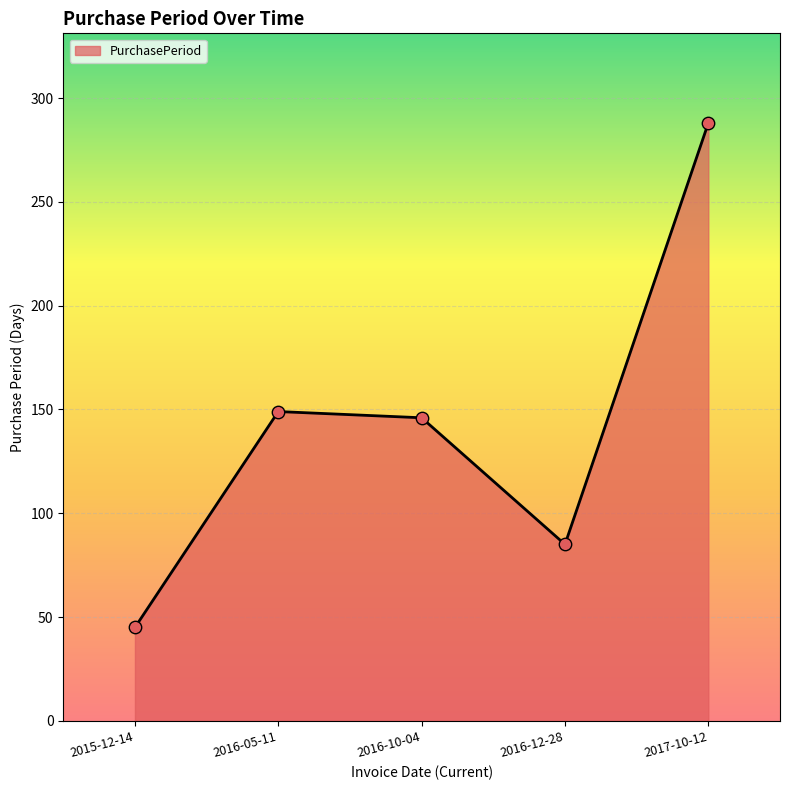

What is the ratio of the value at 2015-12-14 to the value at 2017-10-12?

0.2